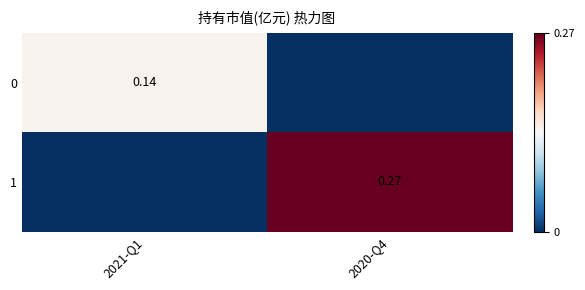

The value of 0 at 2021-Q1 is 0.2. True or false?

False